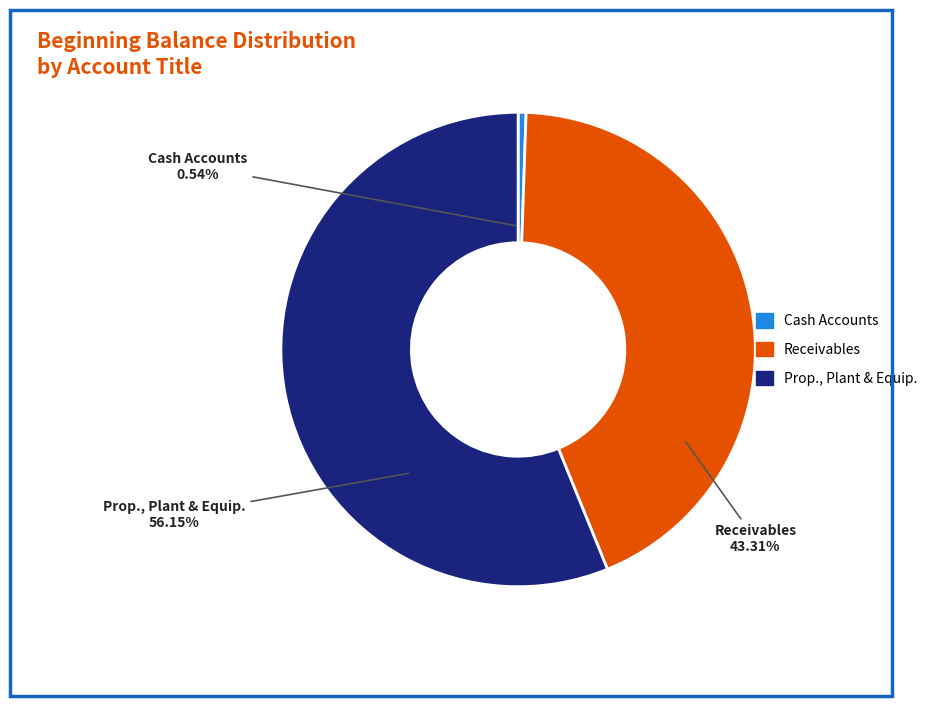

Which category accounts for the majority?

Prop., Plant & Equip.